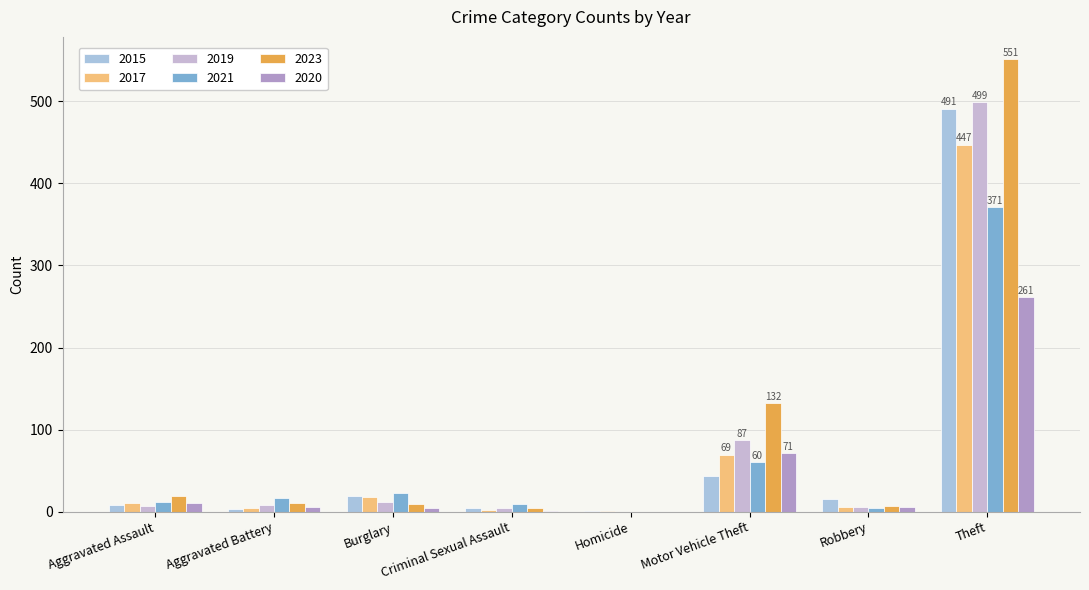

What is the difference between the maximum and minimum values in the 2023 series?

551